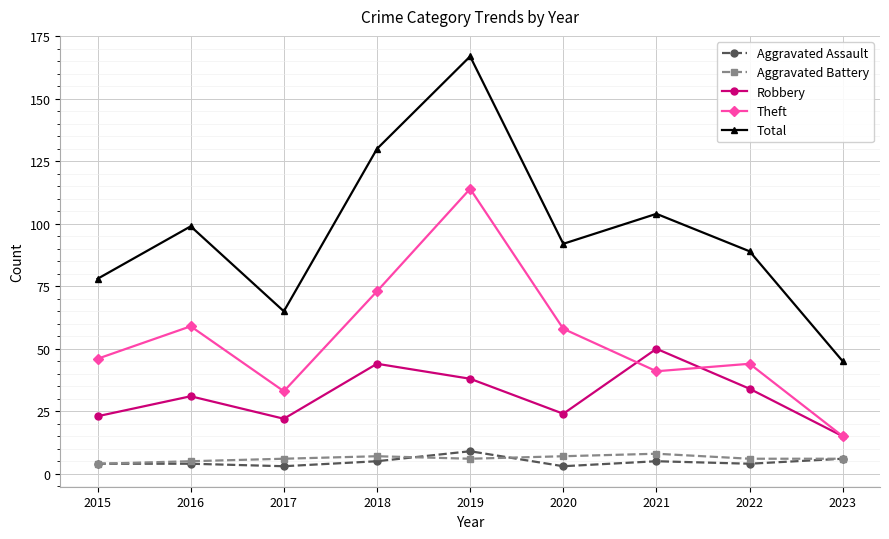

True or false: Aggravated Assault and Theft cross at least once.

False